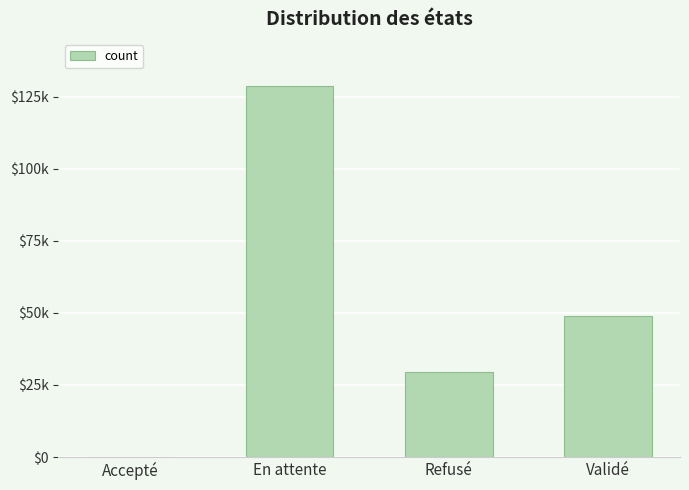

What is the maximum value shown in the chart?

128706